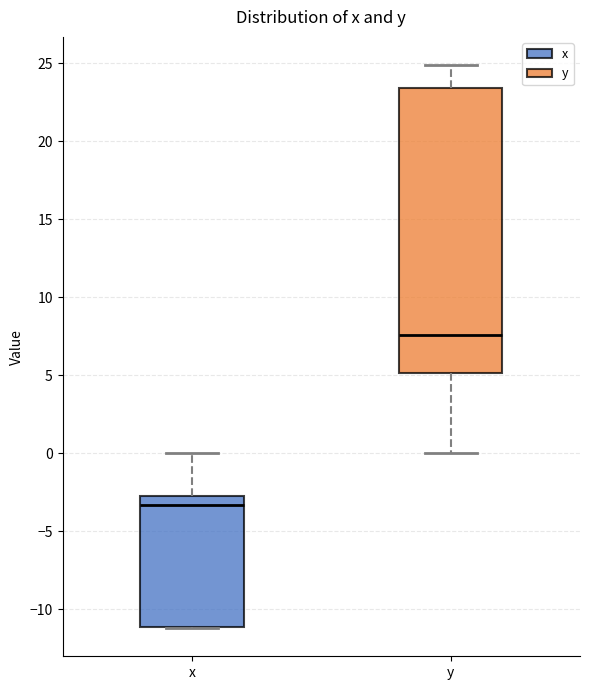

Which box is the tallest, from its lower edge to its upper edge?

y